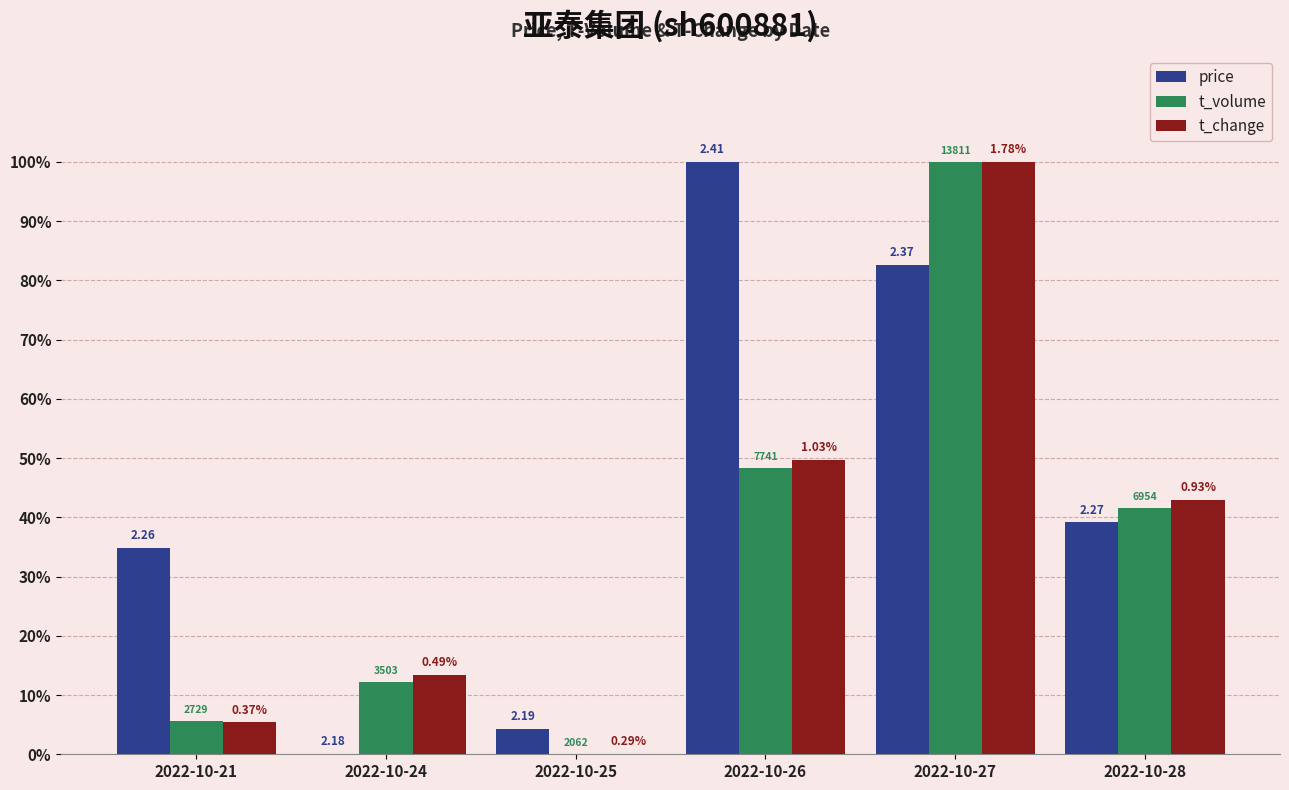

Reading left to right, what are all the values shown in this chart?

price: 0.3	0.0	0.0	1.0	0.8	0.4
t_volume: 0.1	0.1	0.0	0.5	1.0	0.4
t_change: 0.1	0.1	0.0	0.5	1.0	0.4